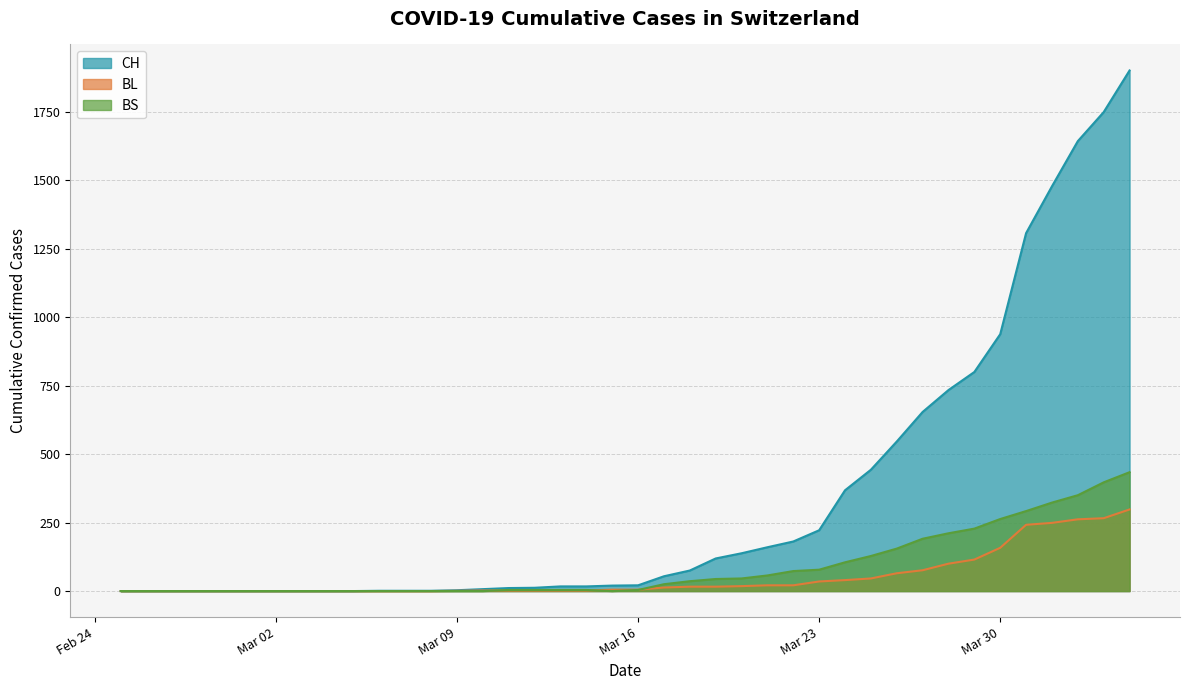

What is the difference between the BS values at 2020-03-13 and 2020-03-05?

4